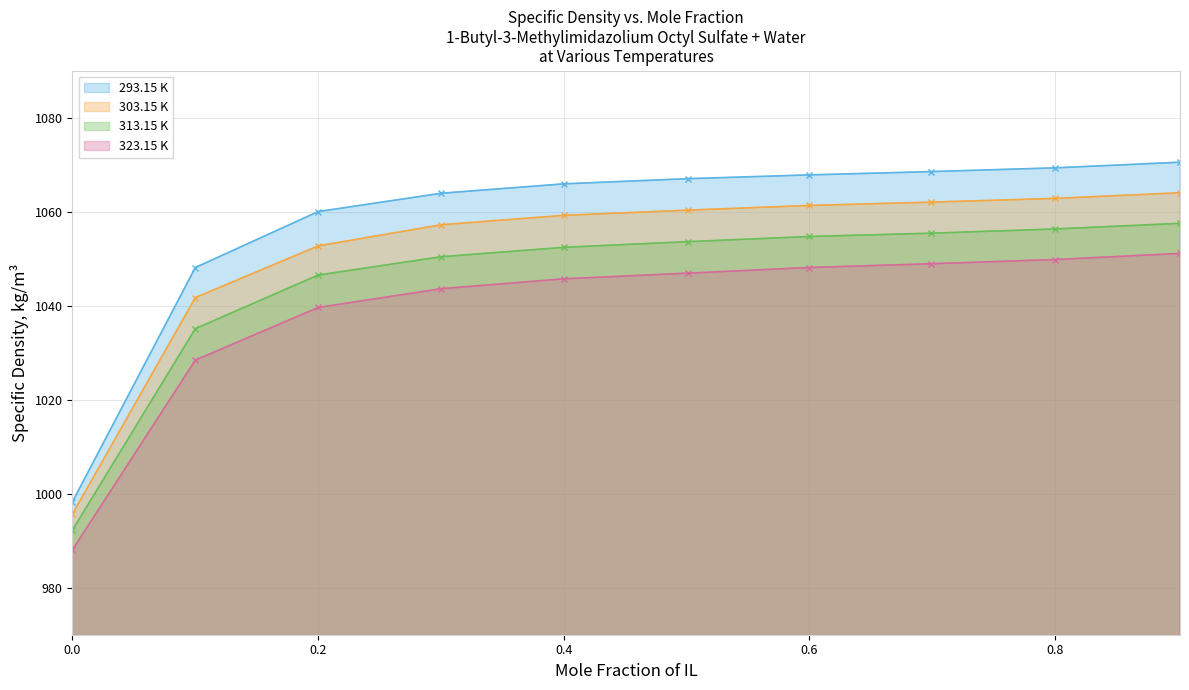

At which label does 293.15 K first exceed 1067?

0.5998